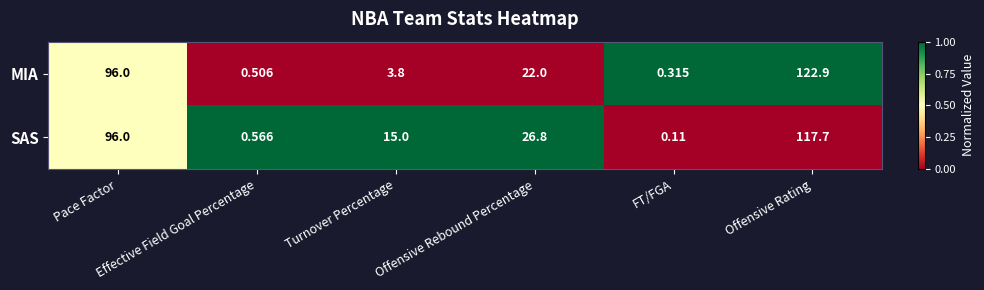

What is the spread (max minus min) of values at Turnover Percentage?

11.2